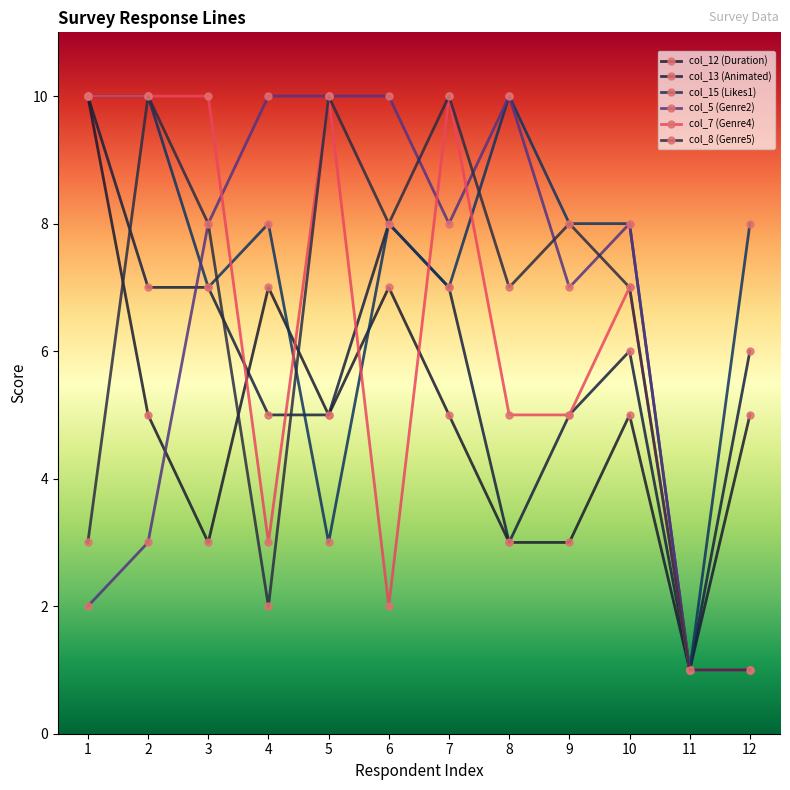

The col_7 (Genre4) series shows 10 at 7. True or false?

True